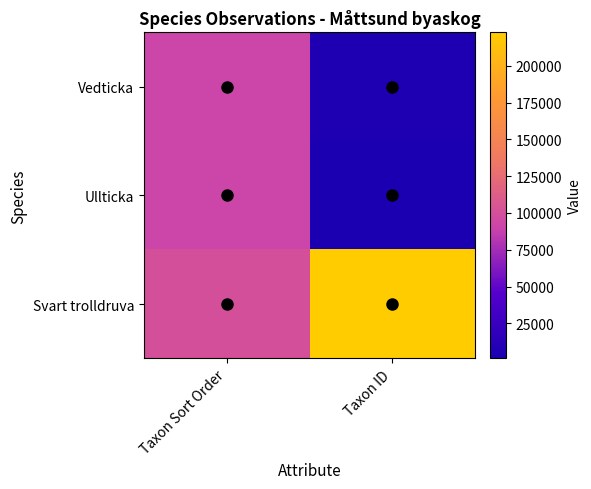

Rank the series by their maximum value, from lowest to highest.

Vedticka, Ullticka, Svart trolldruva